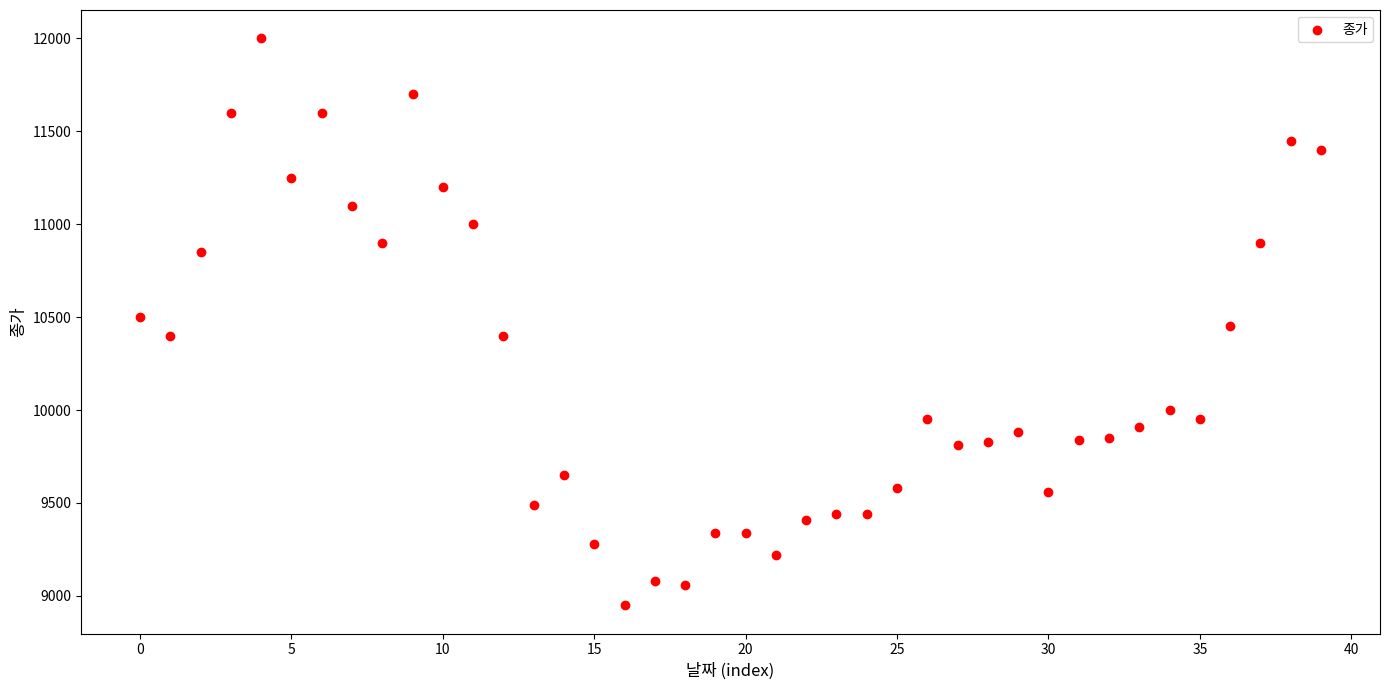

What is the range of Y values (max minus min)?

3050